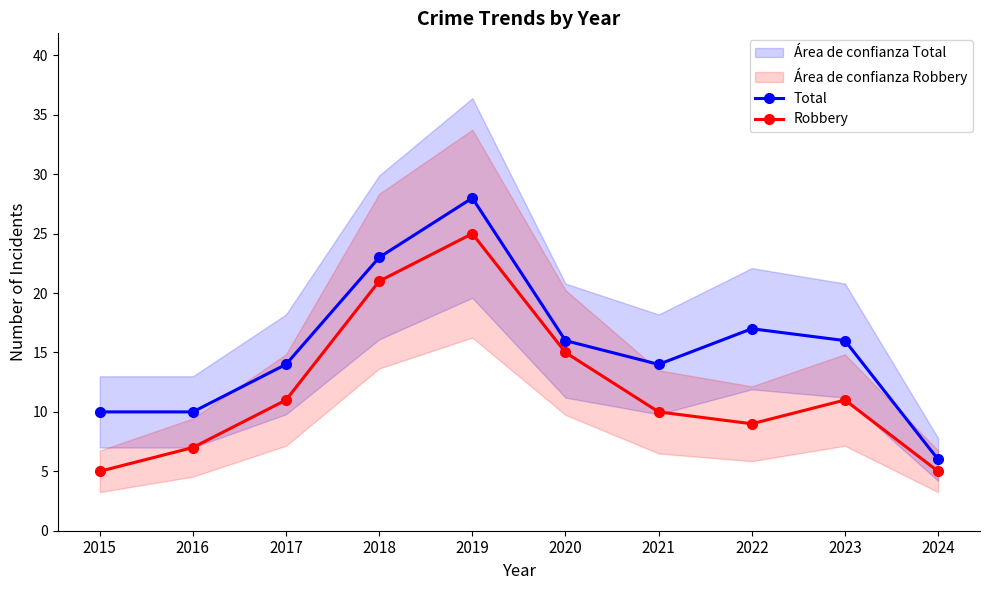

True or false: Robbery and Total intersect in this chart.

False